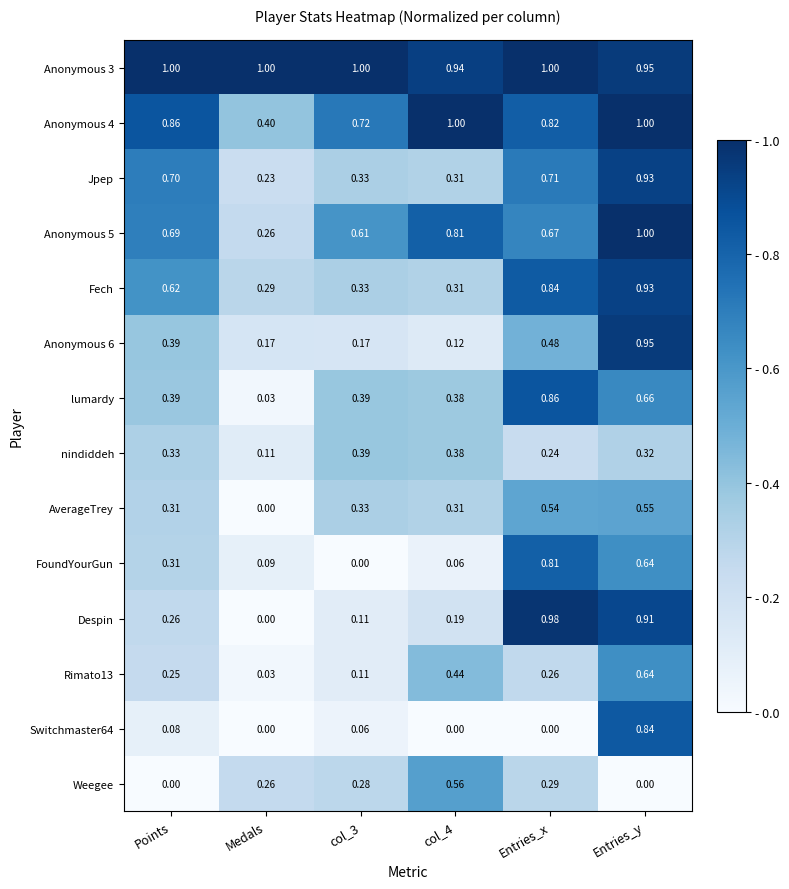

Which category has the lowest value in the lumardy series?

Medals